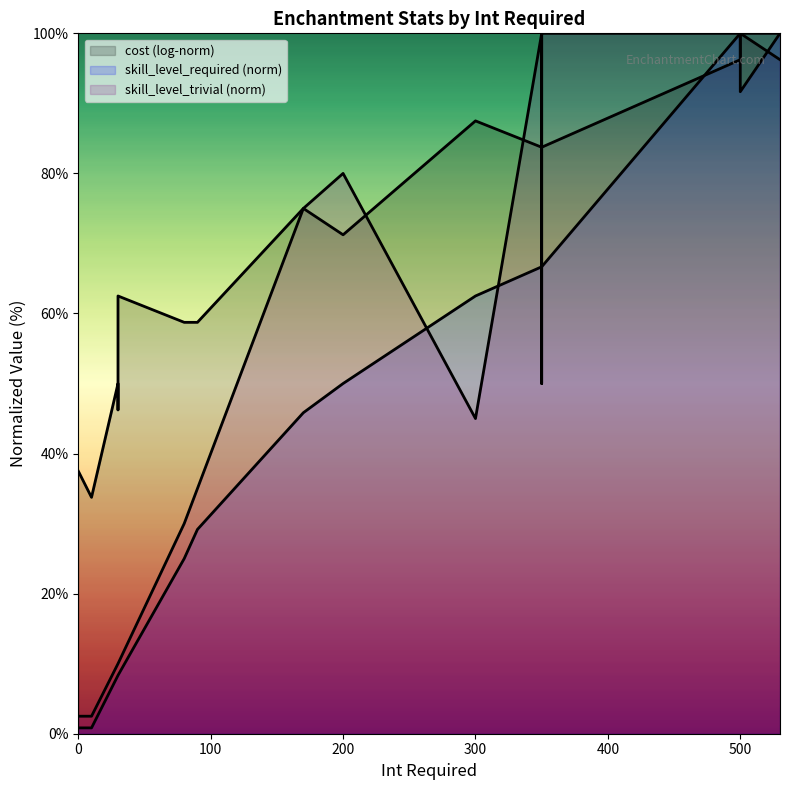

Which series has the largest total across all categories?

skill_level_trivial